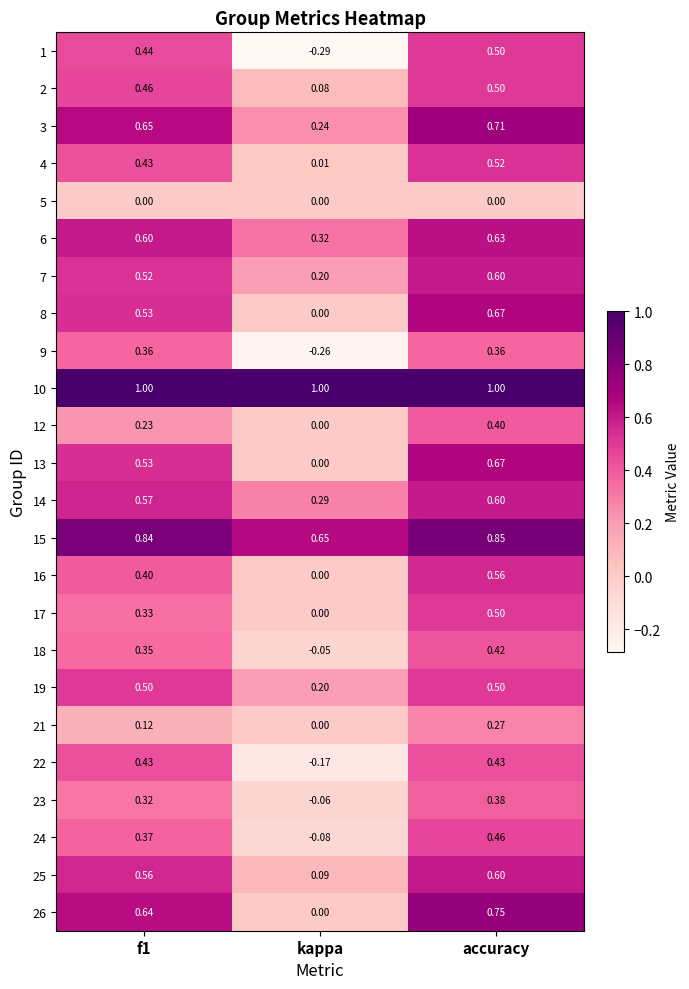

At which label is 15 closest to 0?

kappa